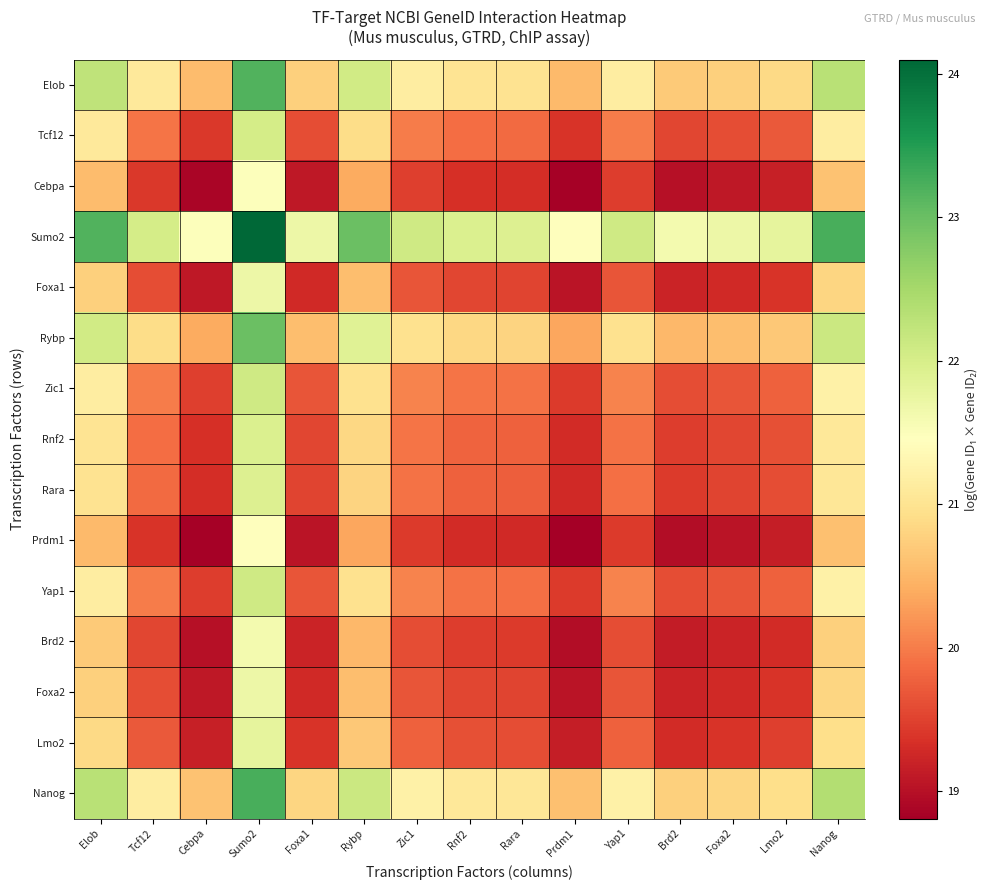

What is the maximum value shown in the chart?

24.1